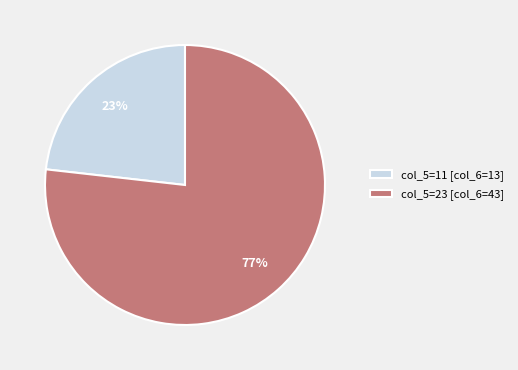

Which slice represents more than half of the pie?

col_5=23 [col_6=43]